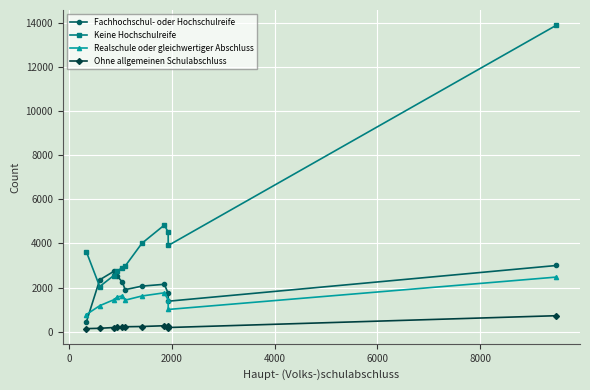

True or false: Fachhochschul- oder Hochschulreife has more than 1 points higher than both neighbors.

True